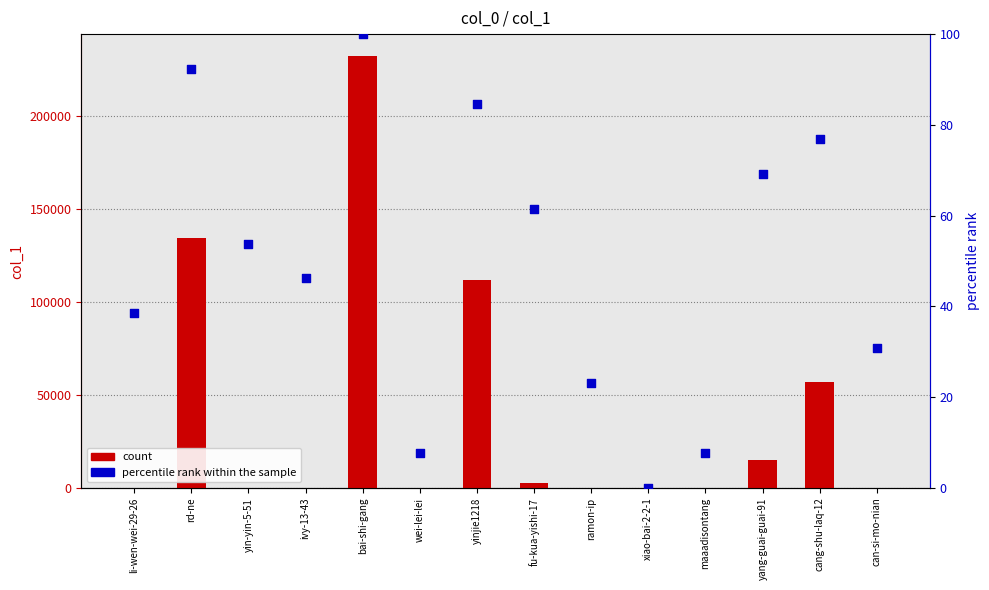

Which series contains the highest Y value?

count